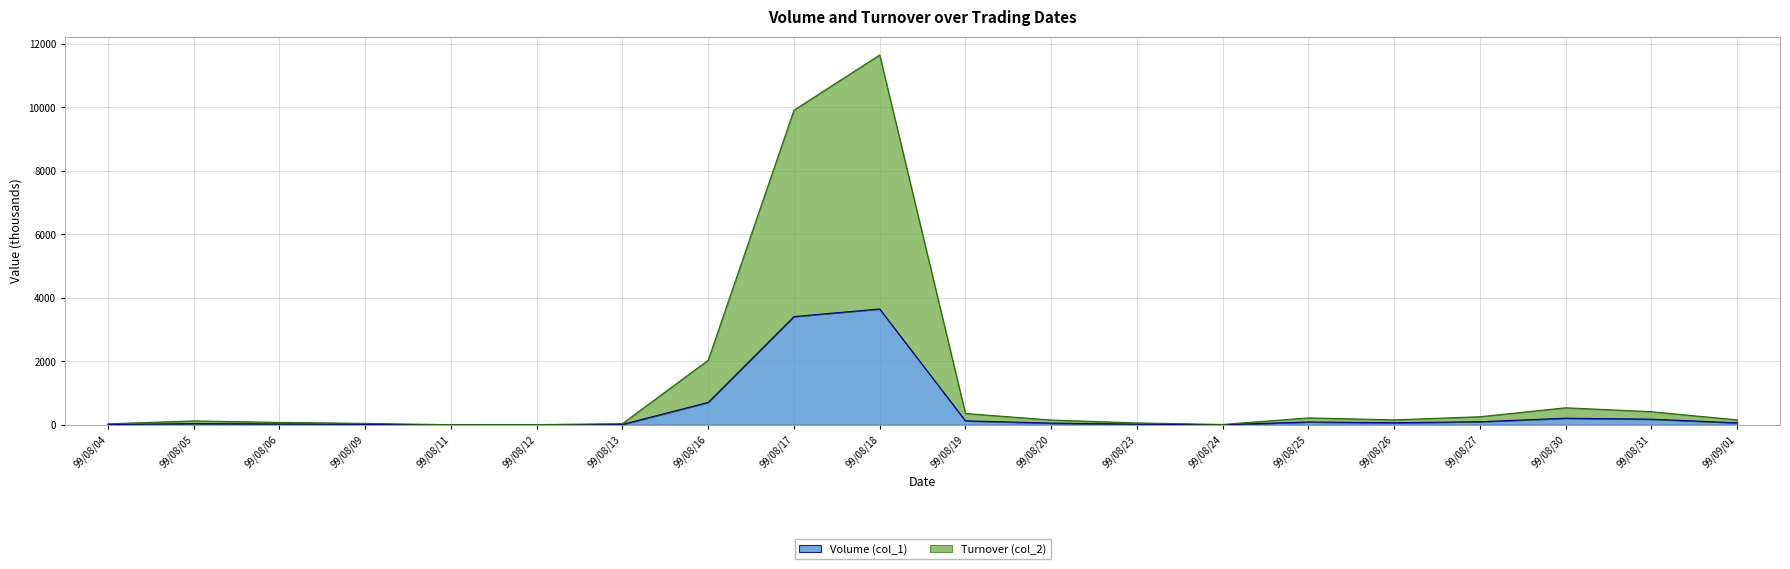

What is the maximum value shown in the chart?

11648.0